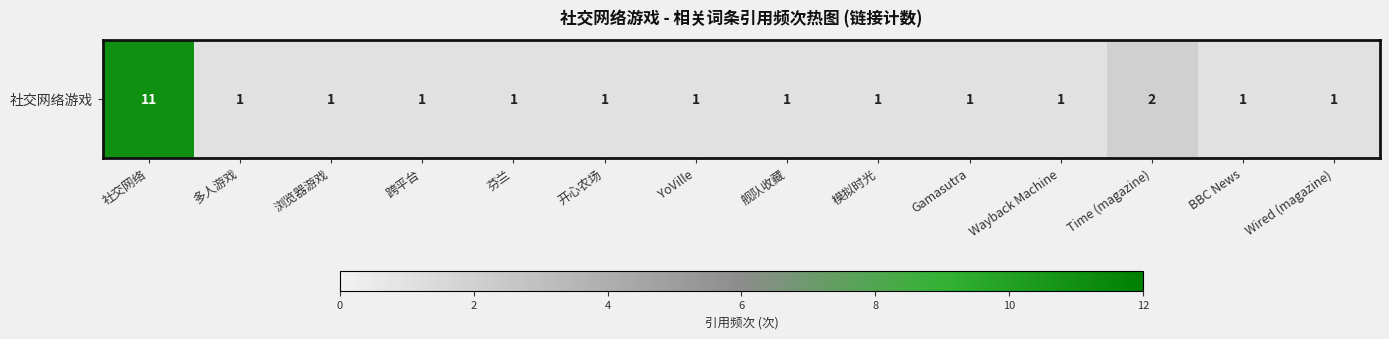

What is the sum of all values?

25